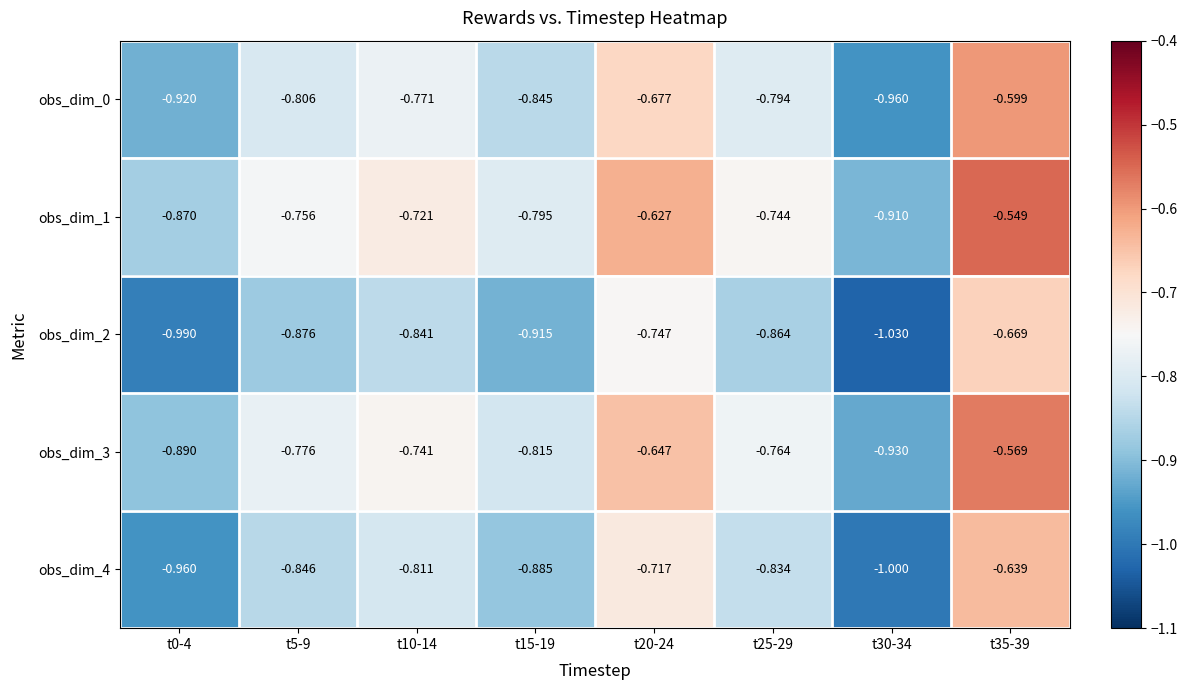

At which category is the sum across all series the highest?

t35-39